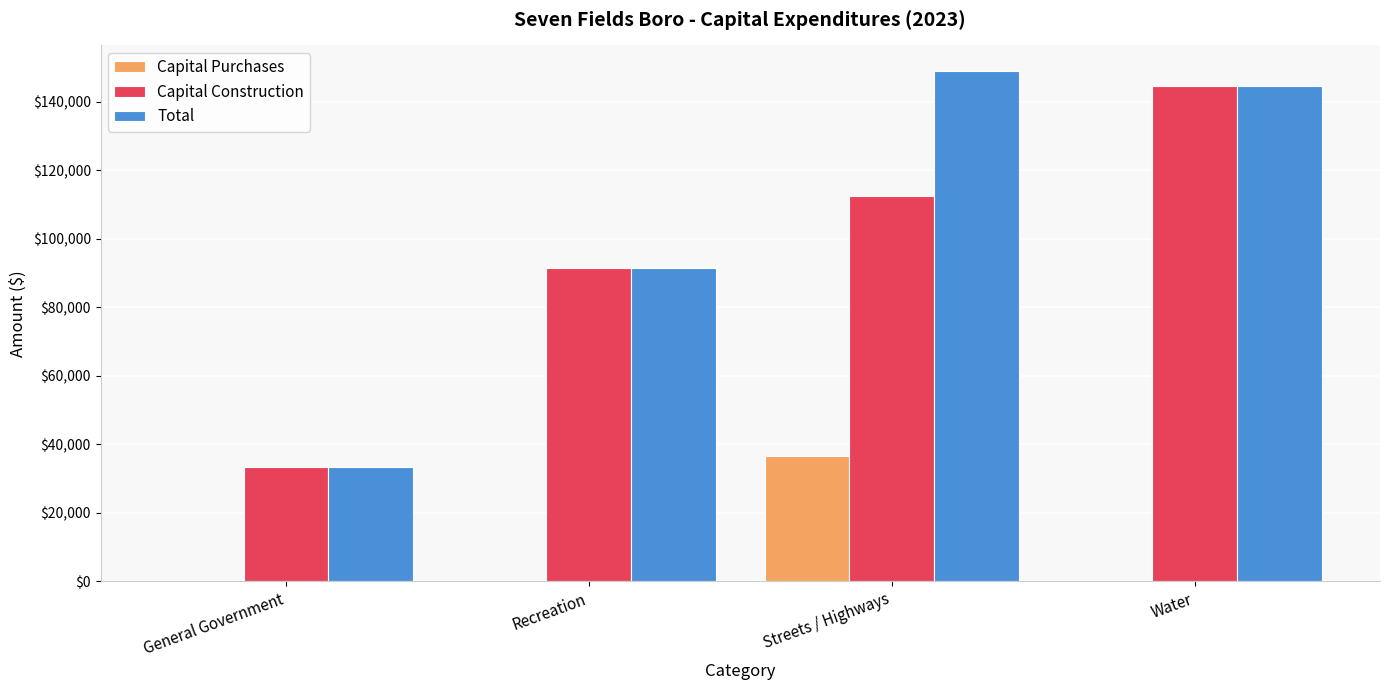

Does the chart contain stacked bars?

No